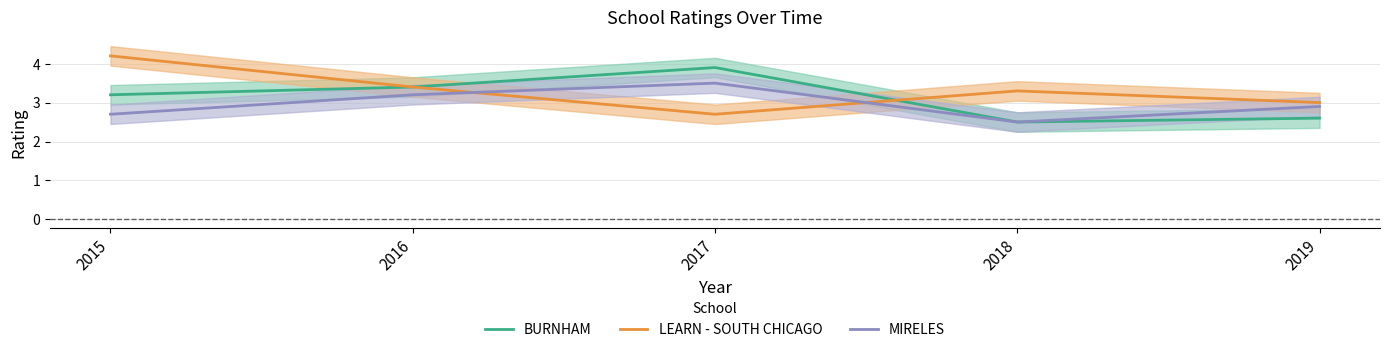

At which label is MIRELES closest to 3?

2019